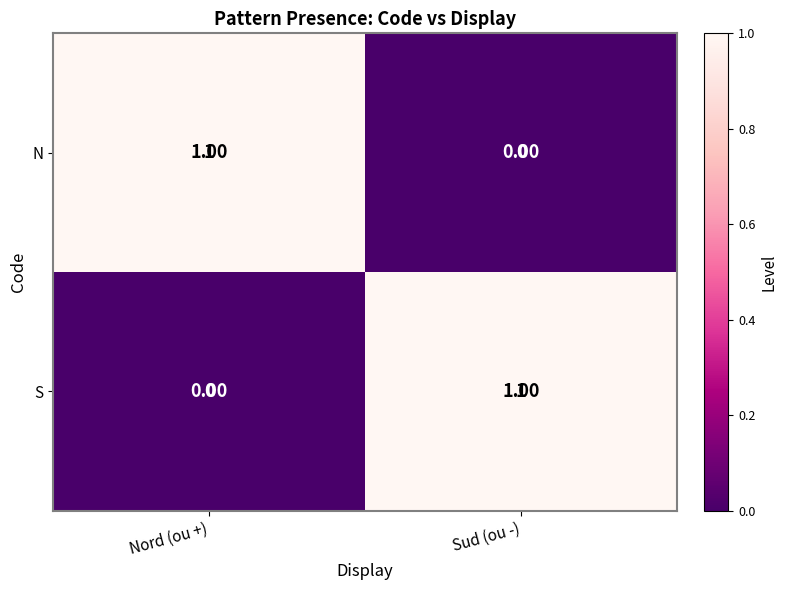

List the labels in order of N value, largest first.

Nord (ou +), Sud (ou -)